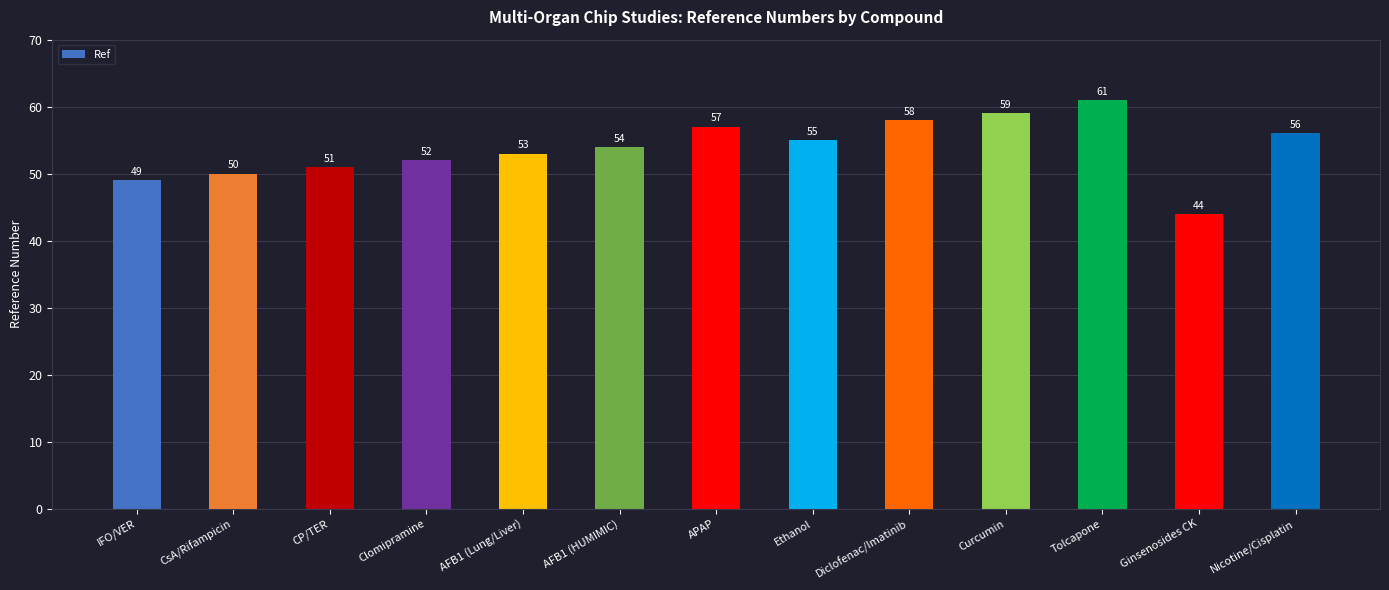

The value at Diclofenac/Imatinib is 17. True or false?

False